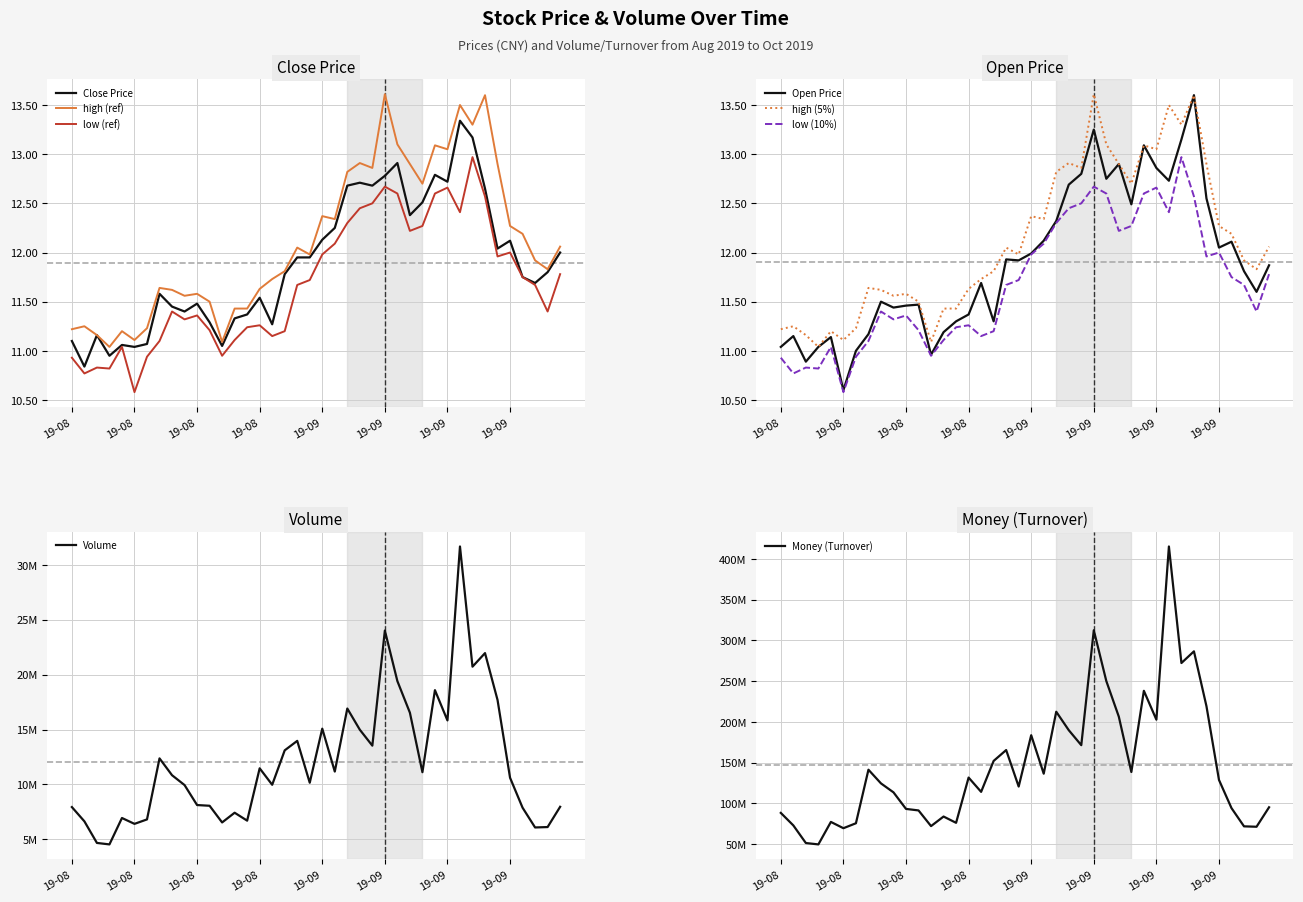

At which label does close reach its peak?

2019-09-23